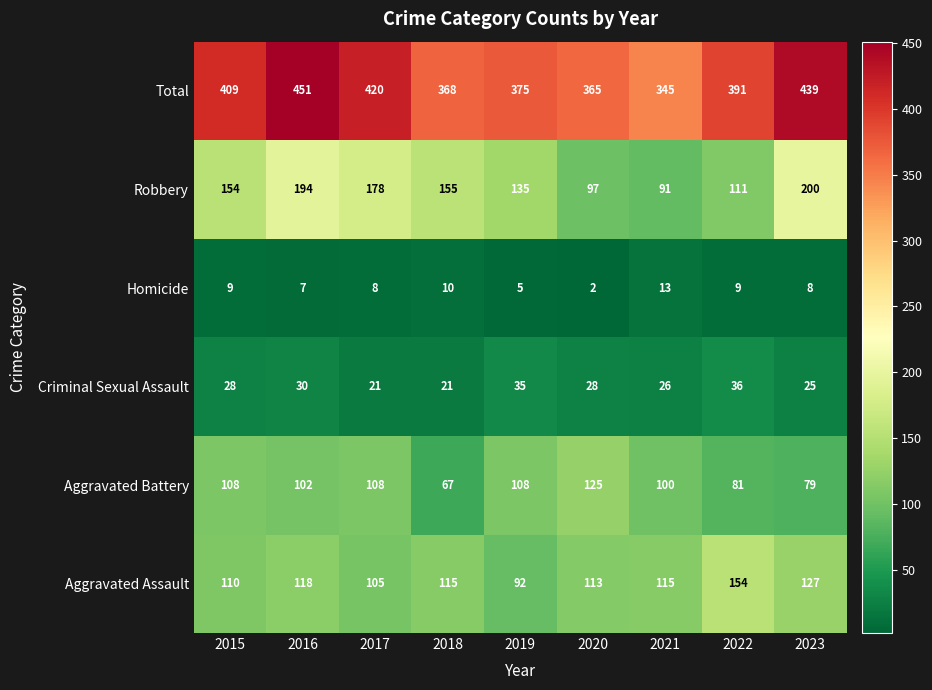

Between 2015 and 2020, which series saw the biggest shift?

Robbery